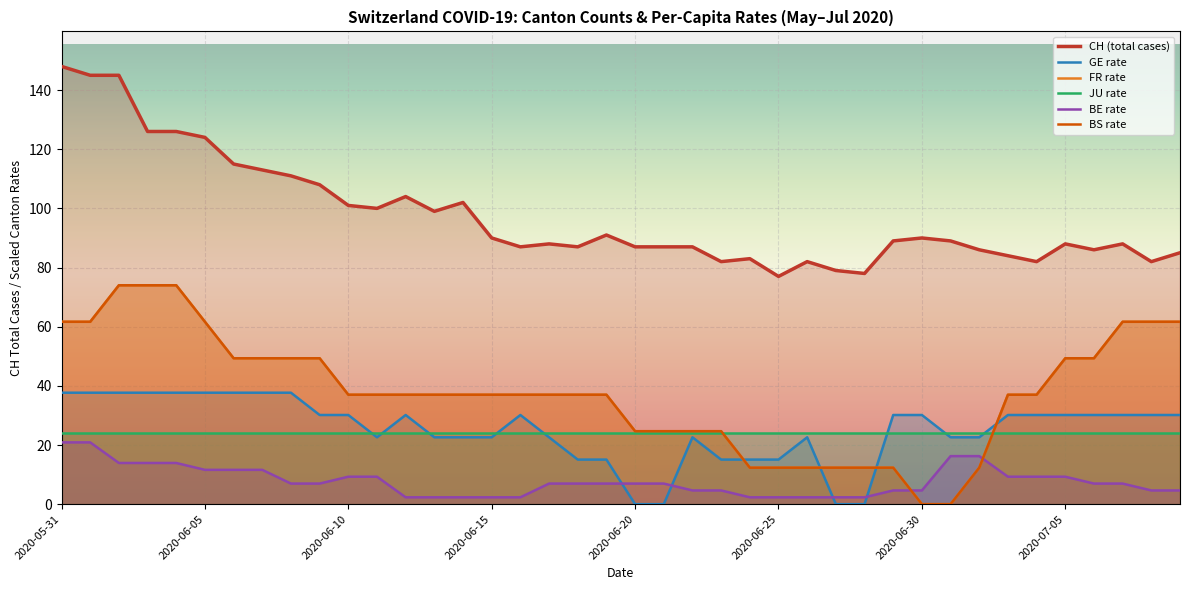

What is the difference between the maximum and minimum values in the CH series?

71.0